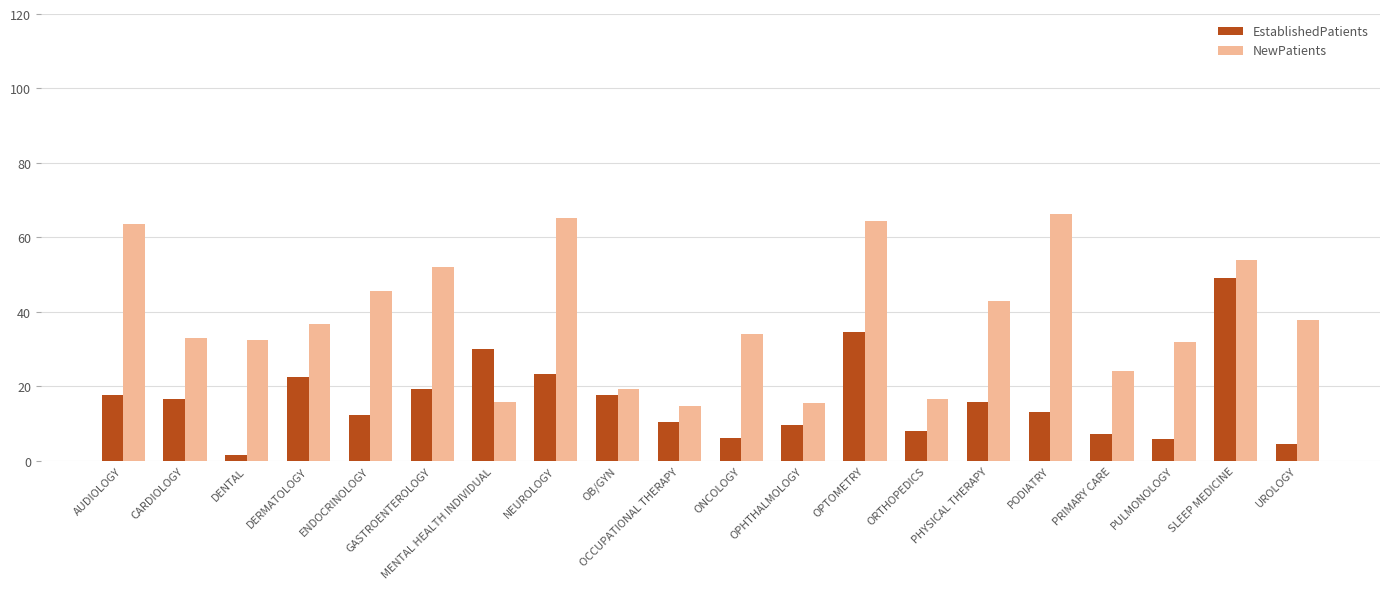

What is the smallest value displayed?

1.5